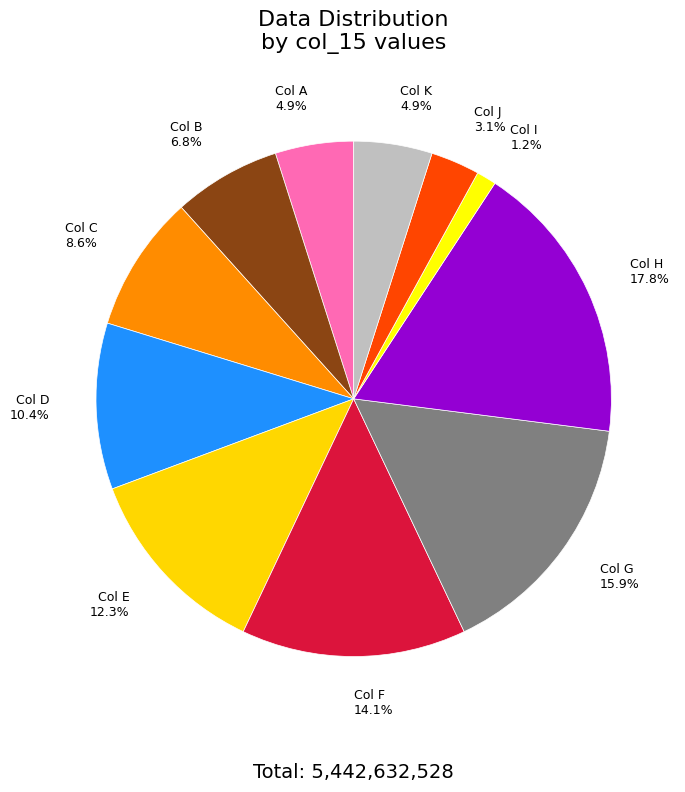

Which has a higher value, Col K or Col B?

Col B